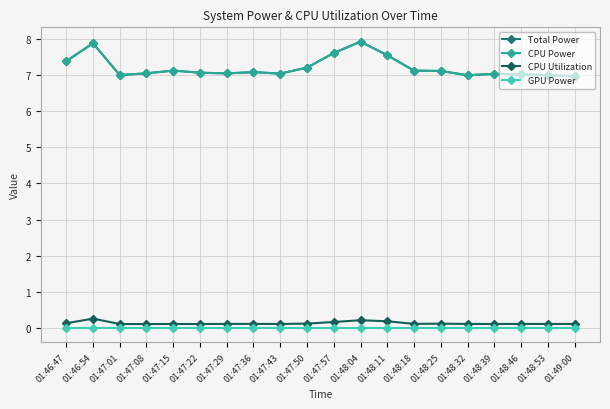

Which has a higher value, 01:47:01 or 01:47:43?

01:47:43